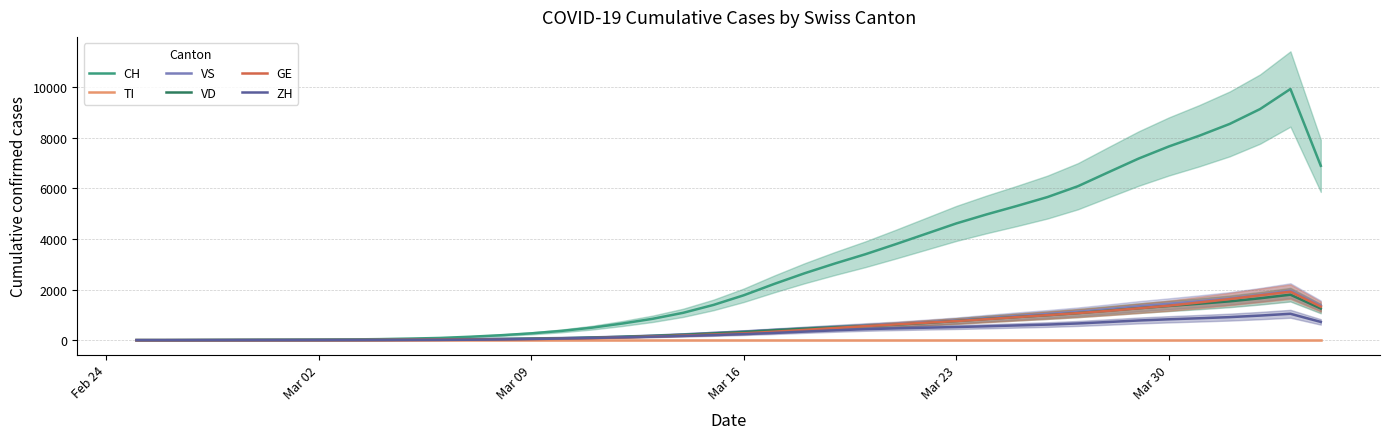

What is the difference between the maximum and minimum values in the ZH series?

1041.7